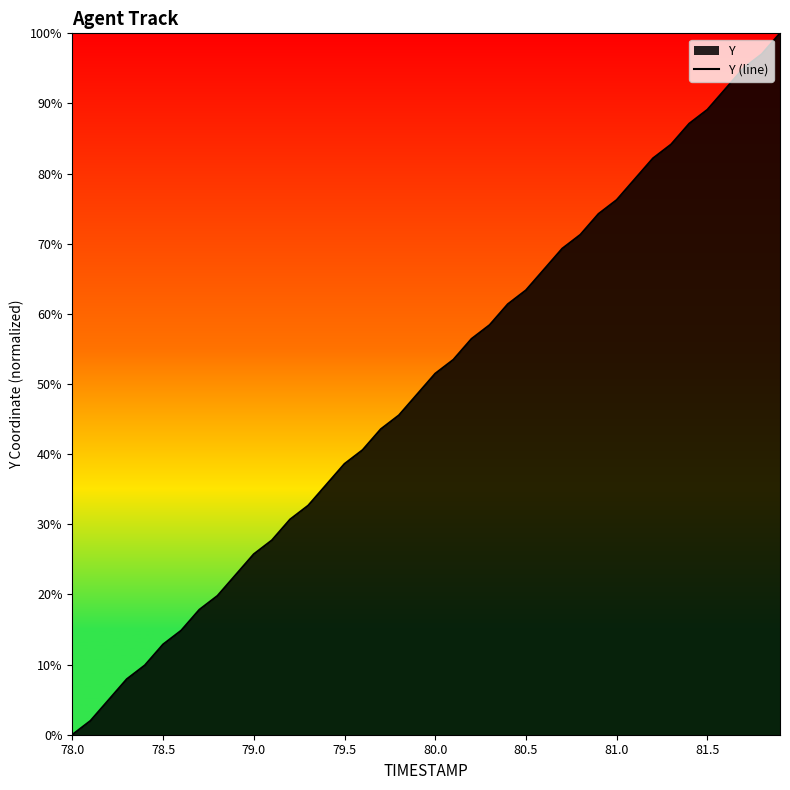

What is the value of the 25th point from the left?

61.4